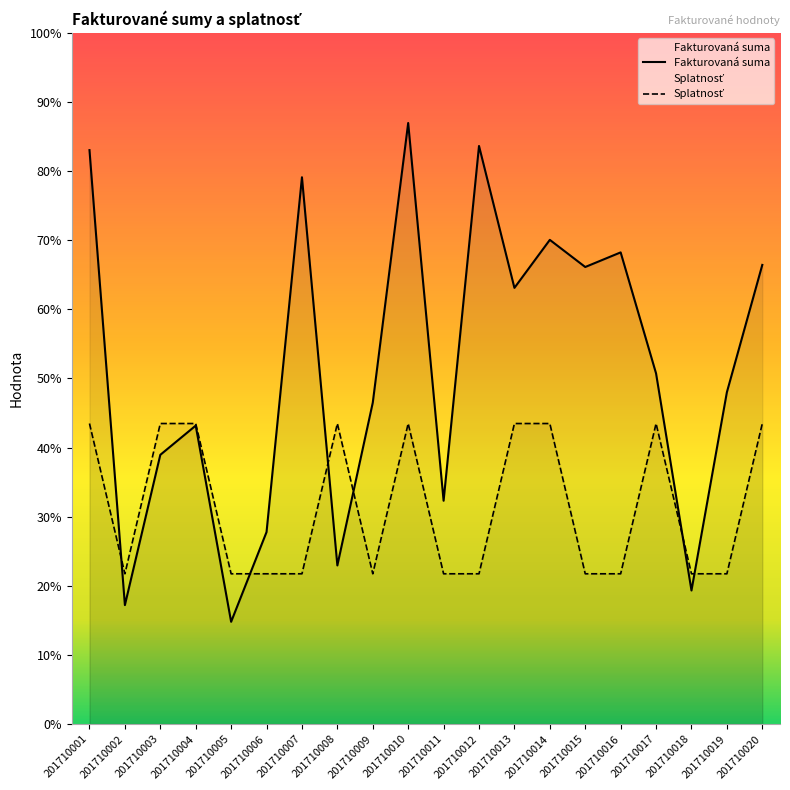

Which category has the highest value across all series?

201710010